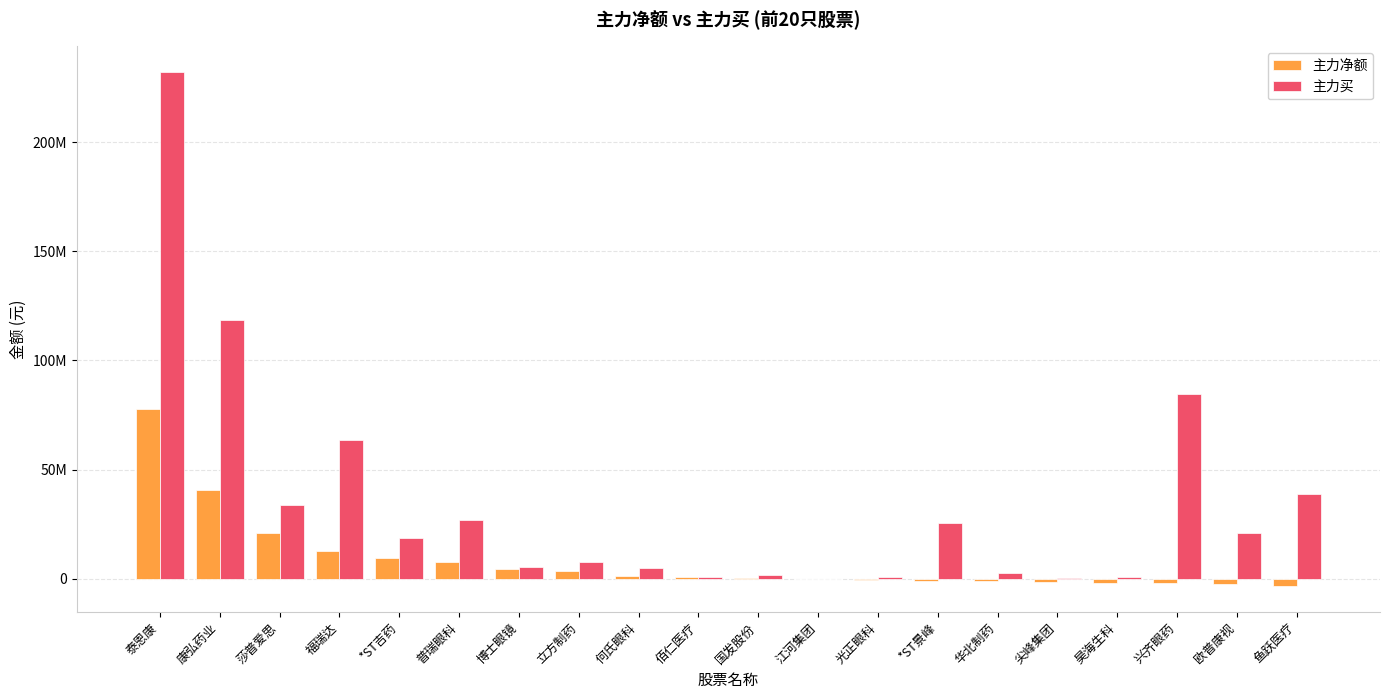

Are the bars horizontal?

No